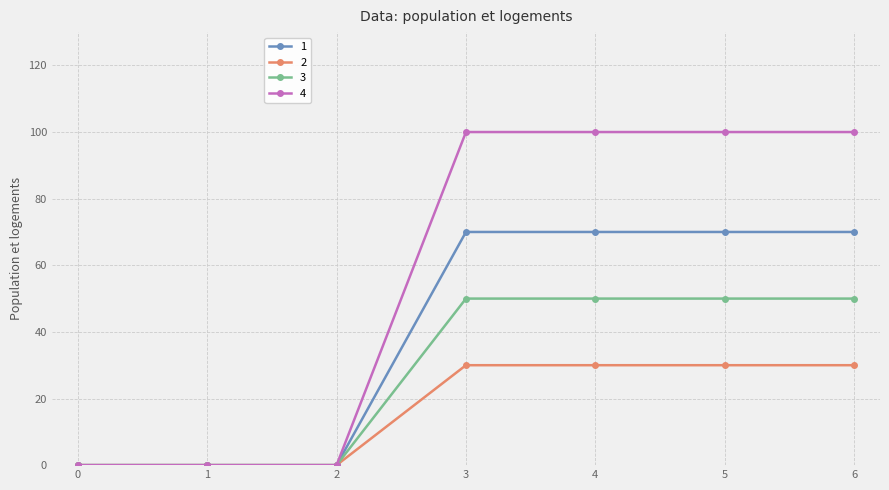

Reading left to right, transcribe all the data shown in this chart.

1: 0	0	0	70	70	70	70
2: 0	0	0	30	30	30	30
3: 0	0	0	50	50	50	50
4: 0	0	0	100	100	100	100